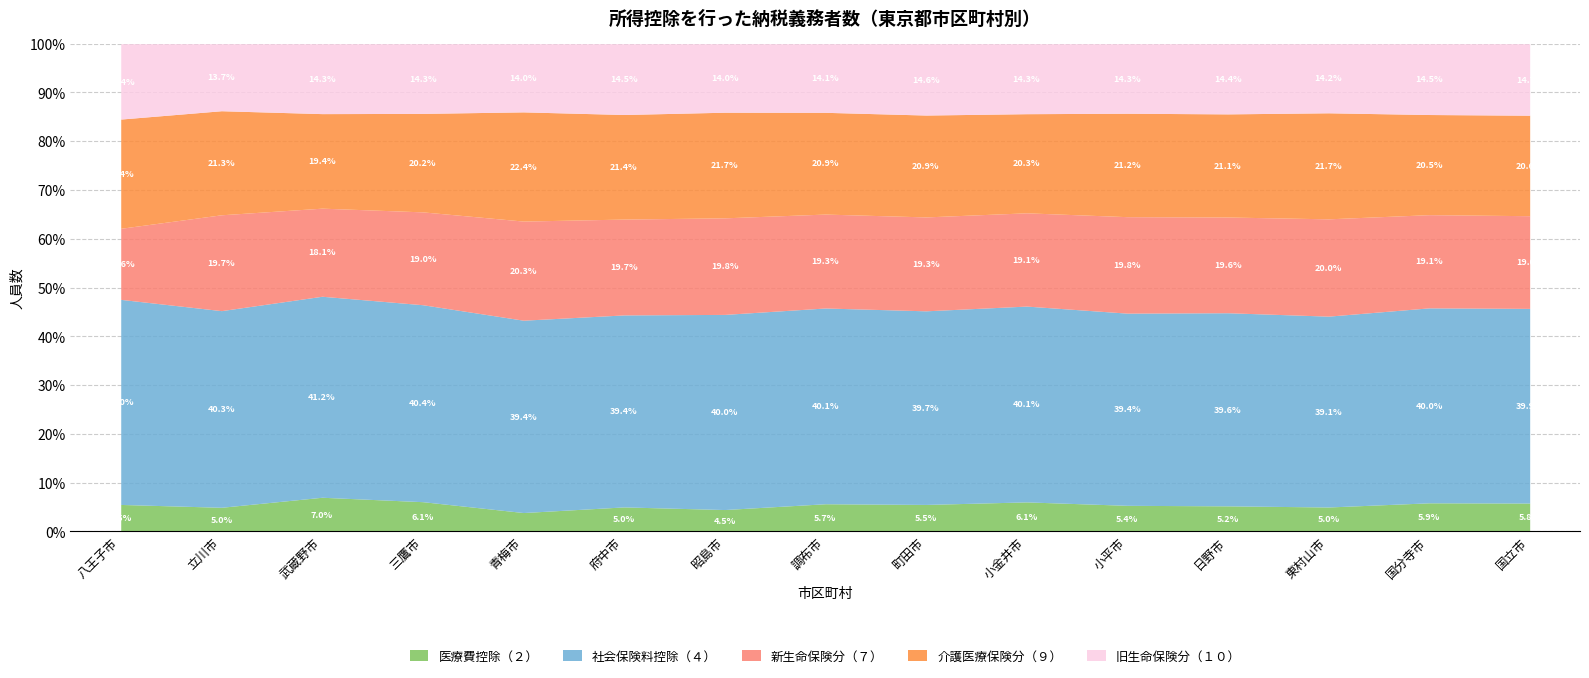

The 医療費控除（２） series shows 2026 at 青梅市. True or false?

False